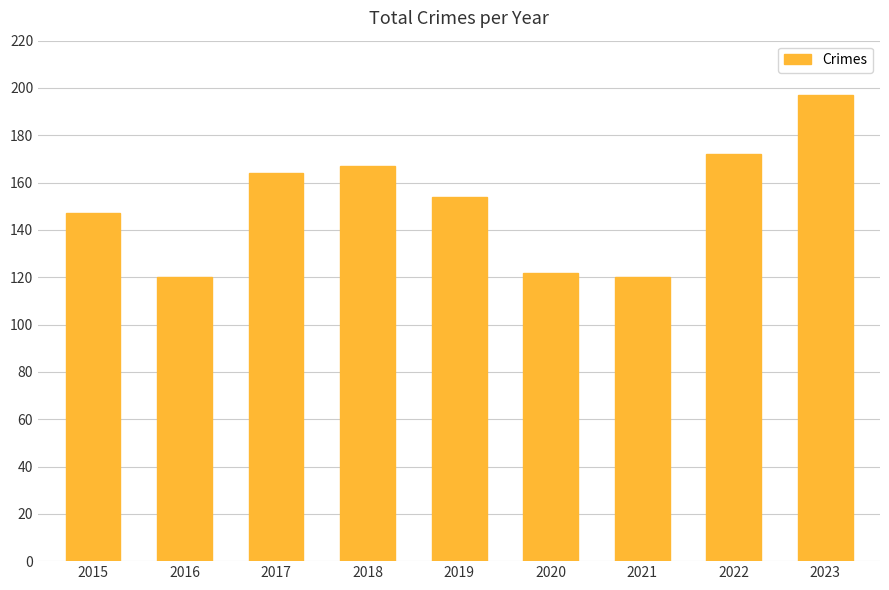

What is the sum of all values?

1363